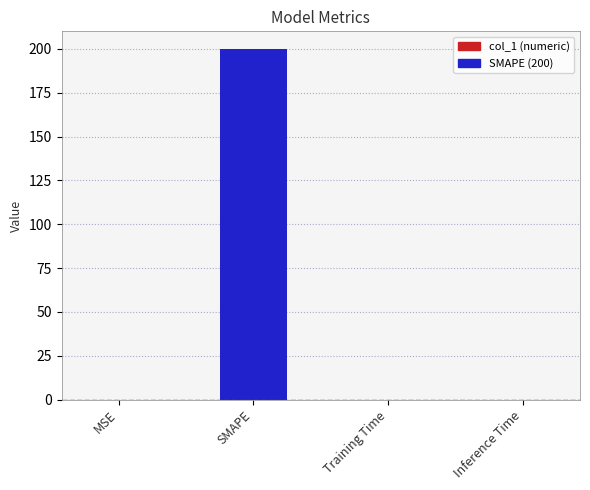

Is it true that the value at SMAPE is 327.9?

False